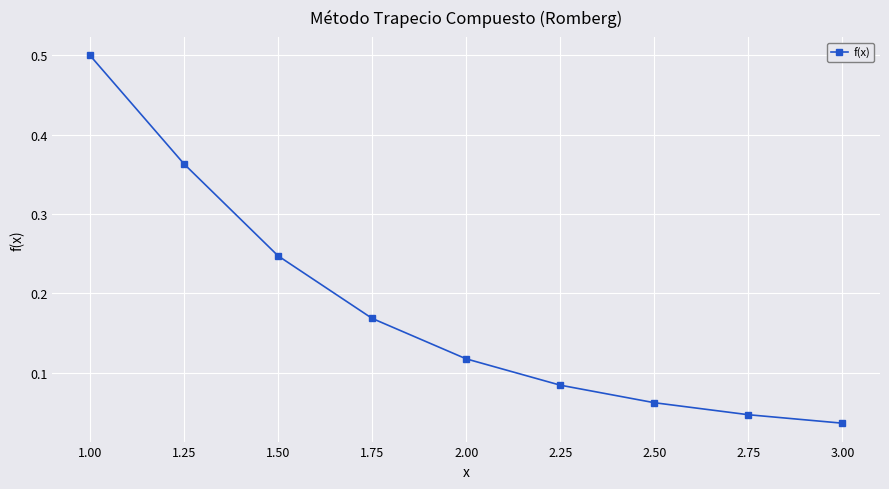

True or false: there are more than 2 points higher than both neighbors.

False